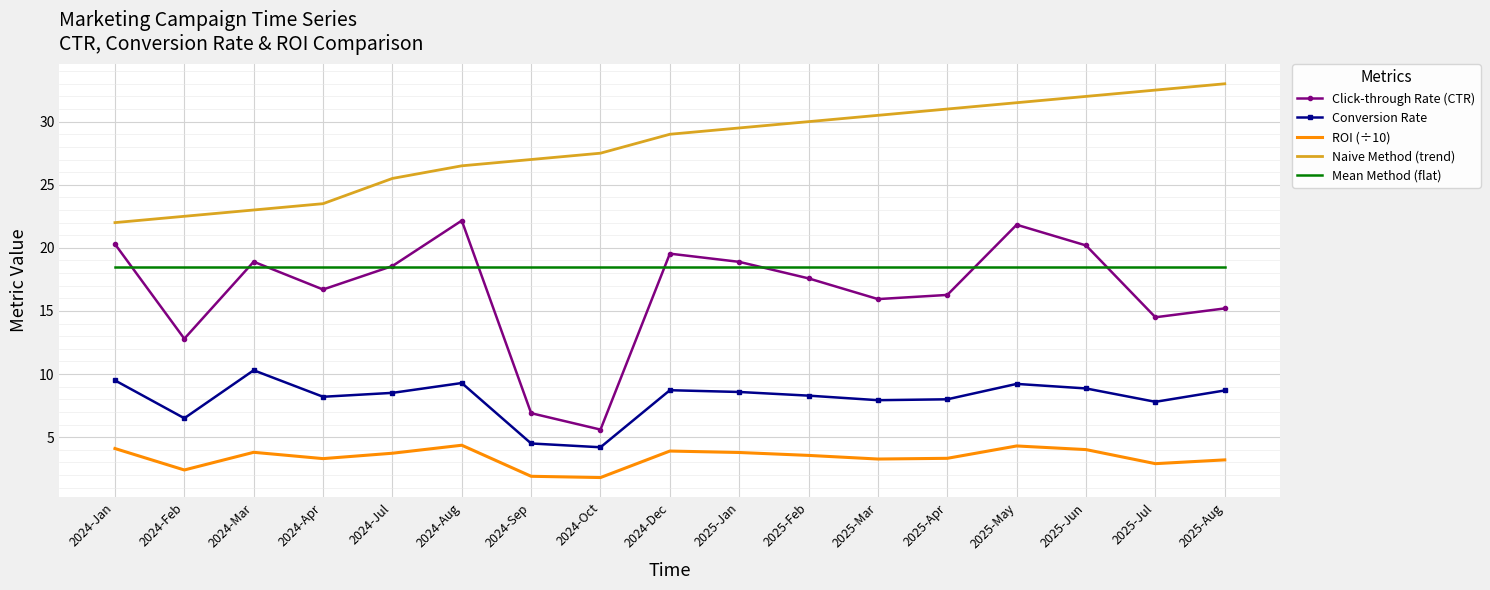

How many categories are shown in the chart?

17